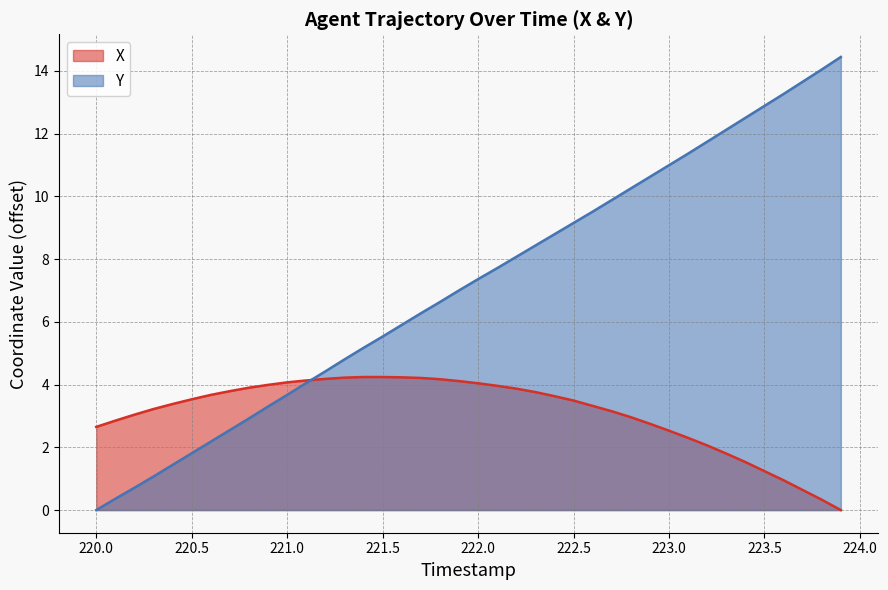

What are all the series names shown in the legend?

X, Y